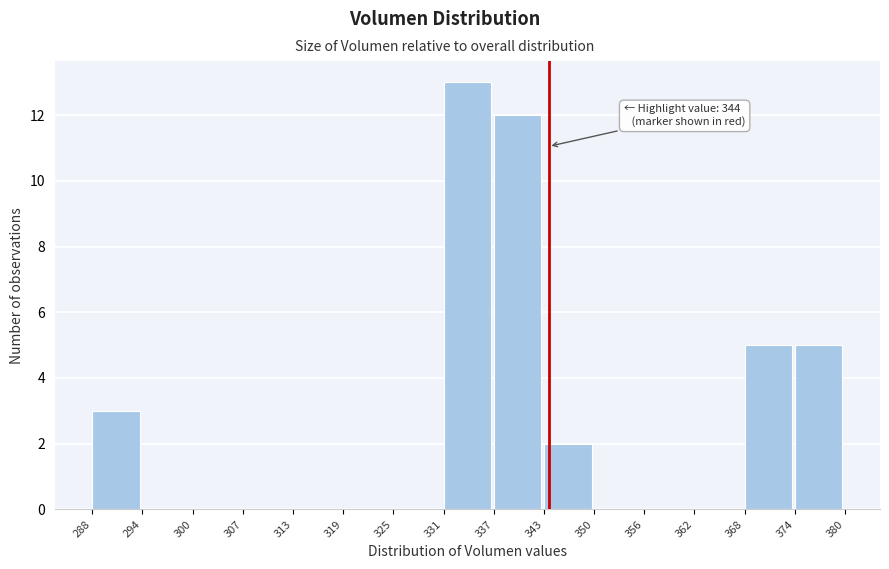

Which range on the x-axis has the tallest bar?

331 to 337